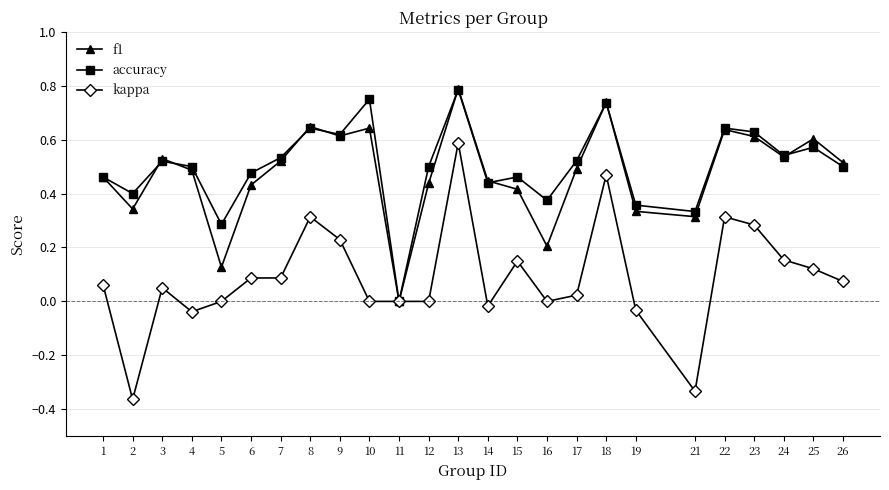

At which category does f1 reach its first local peak?

3